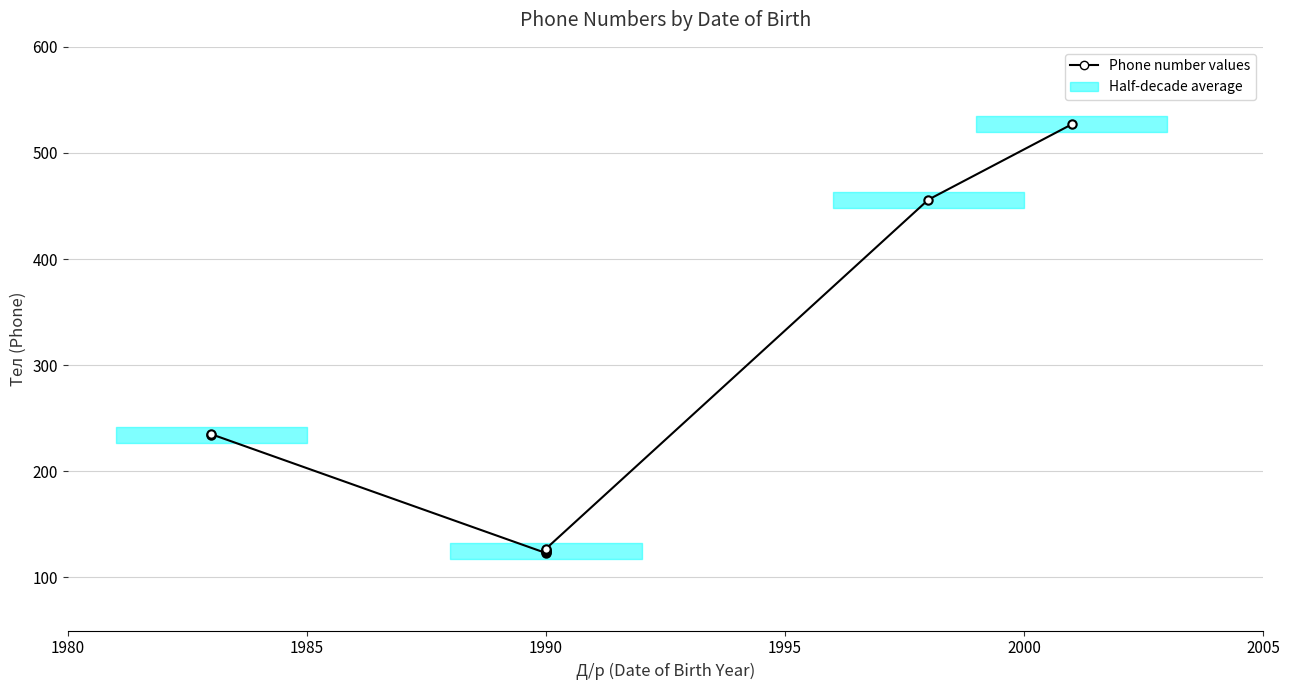

At which category does the data reach its first local valley?

1990